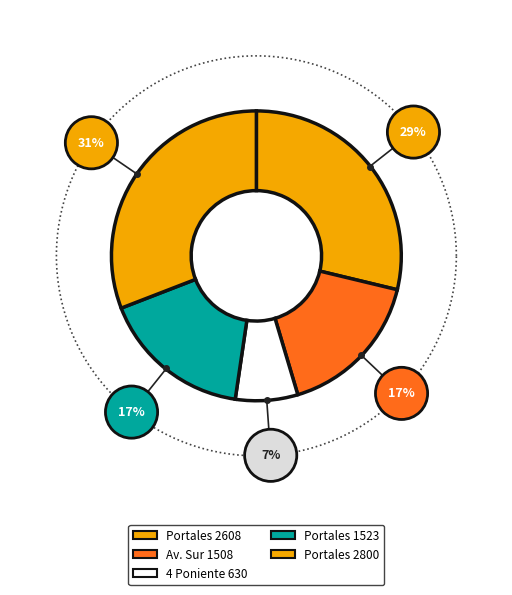

Is it true that Portales 2800 is 21% of the pie?

False